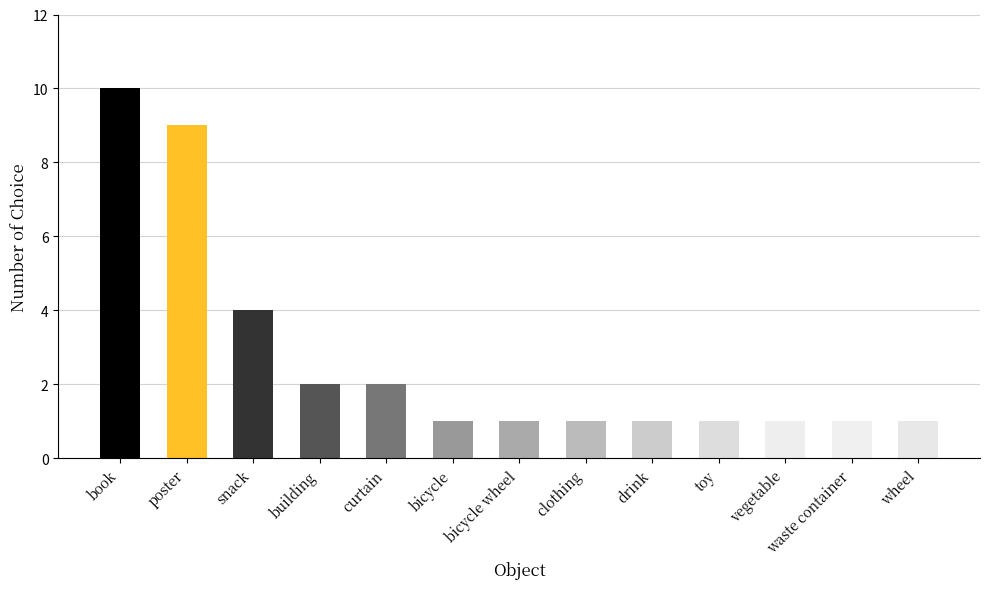

Count the number of categories in the chart.

13